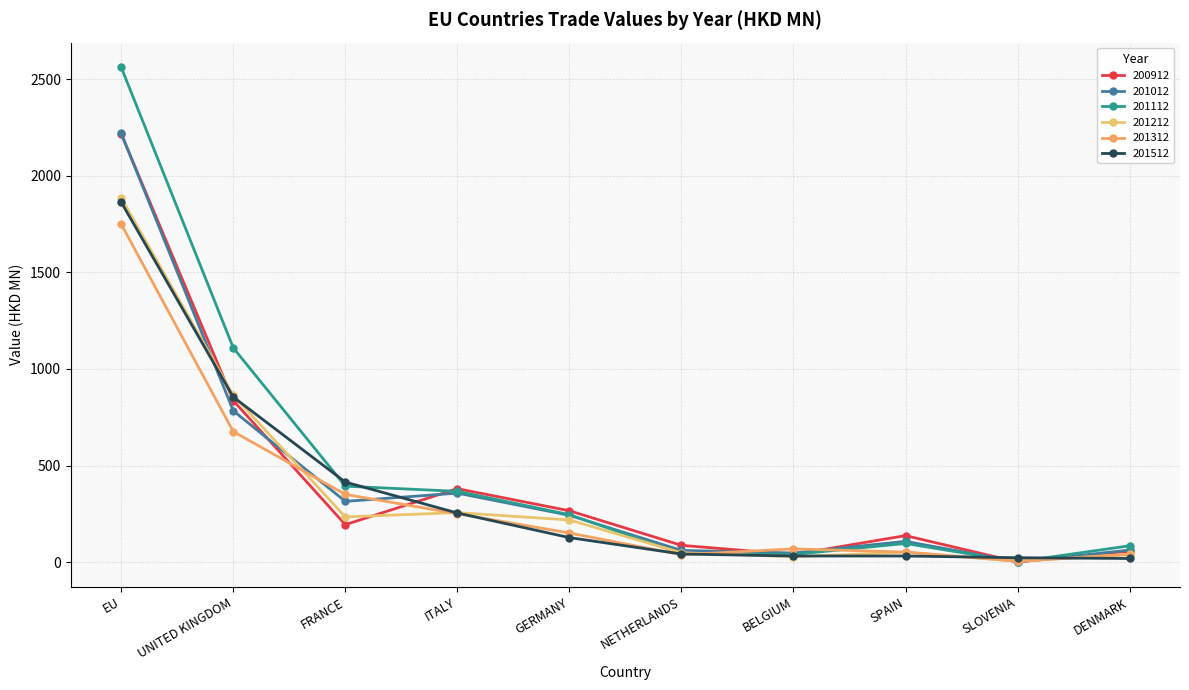

What is the label of the 6th point from the left?

NETHERLANDS